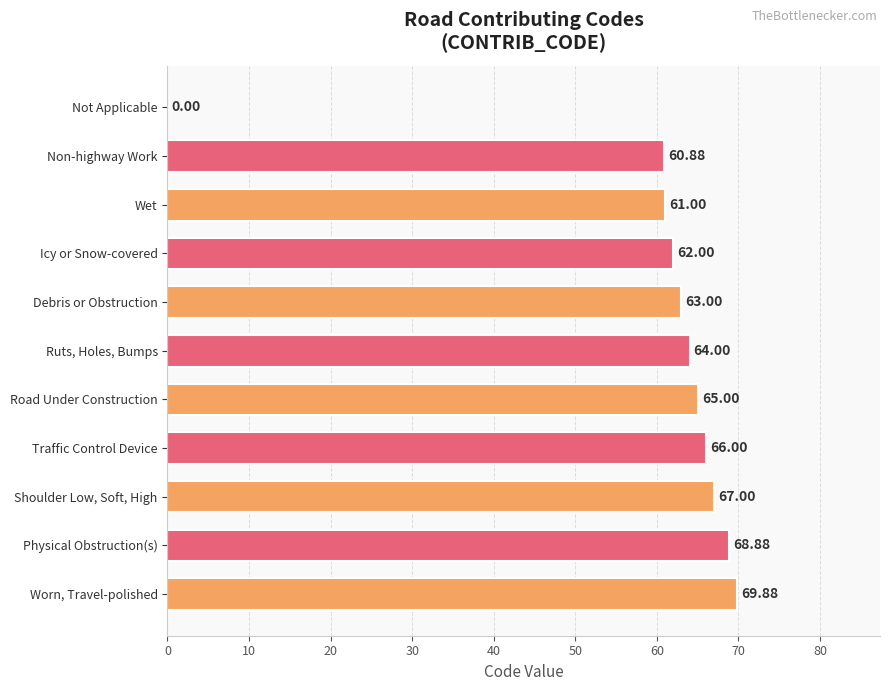

How many values are above zero?

10